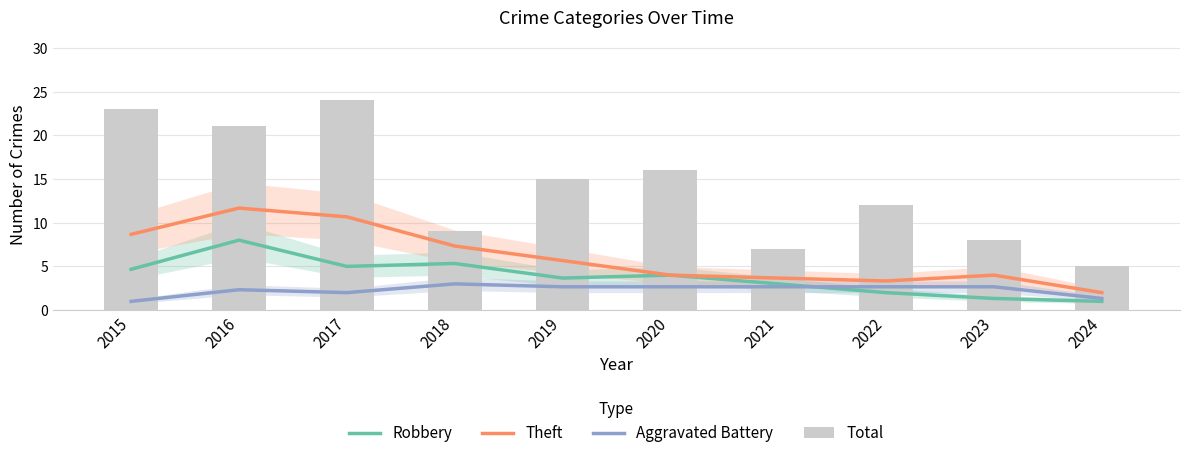

How many groups of bars are there?

10